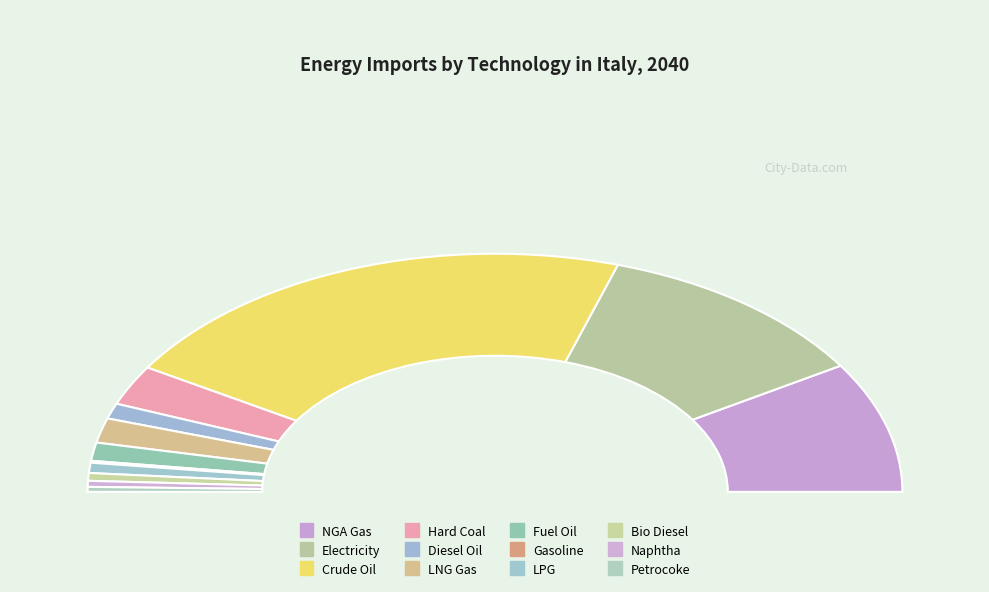

The UPS_IMP_OIL_GSL_NOPEC slice represents 14% of the pie. True or false?

False